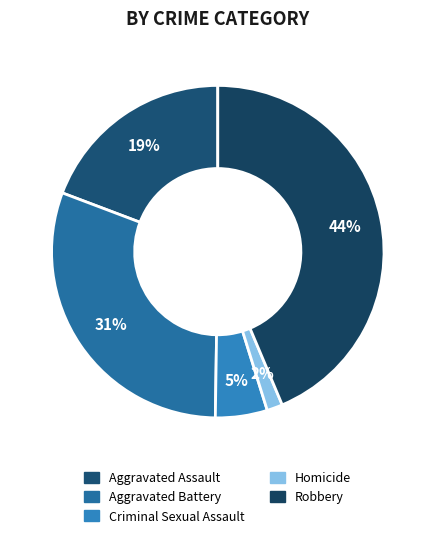

Does Homicide represent more than half of the total?

No